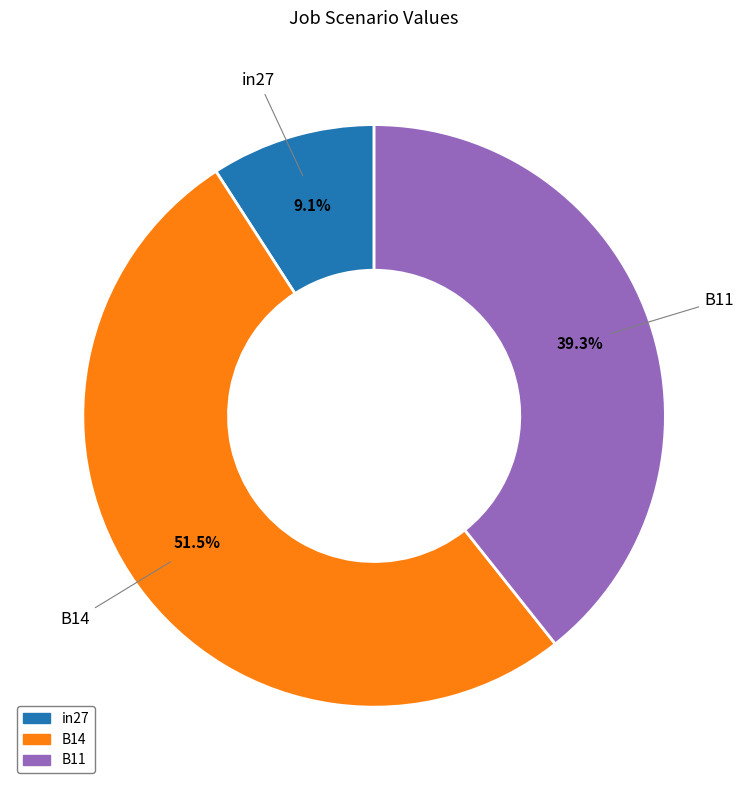

To the nearest percent, what is the difference between the B11 and in27 slice percentages?

30%